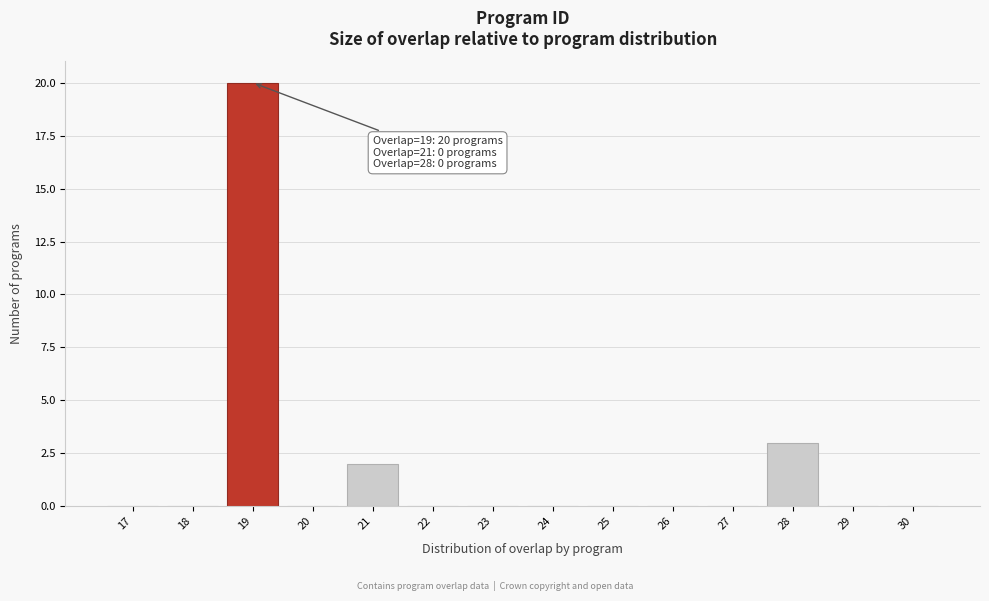

Reading left to right, extract all data points from this chart.

17=0	18=0	19=20	20=0	21=2	22=0	23=0	24=0	25=0	26=0	27=0	28=3	29=0	30=0